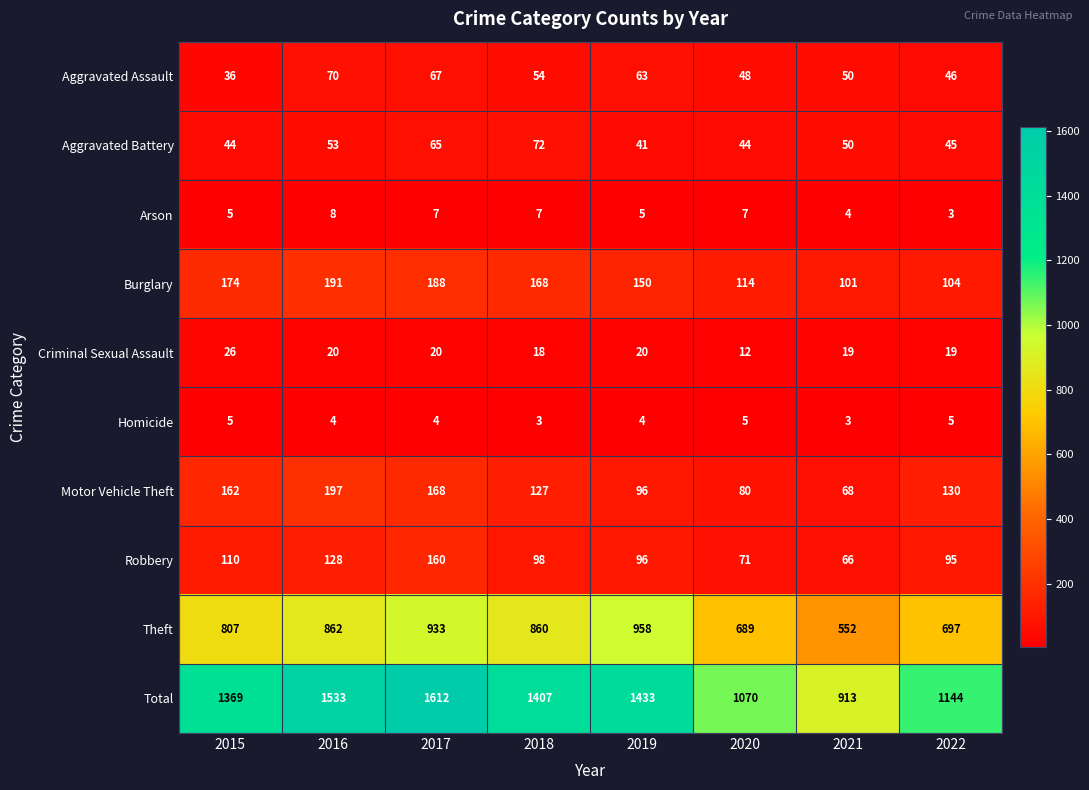

What is the total value across all series at 2018?

2814